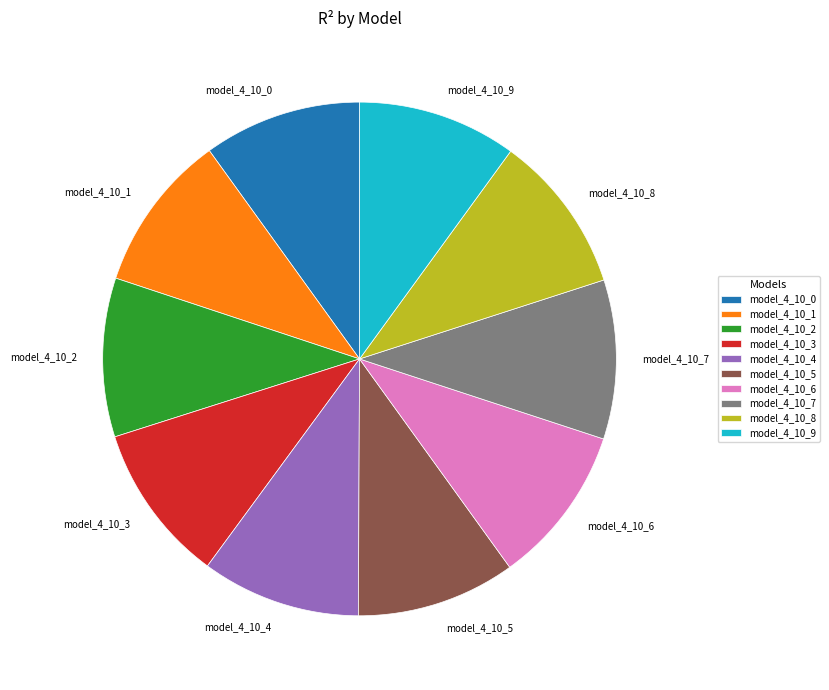

Does any single category account for the majority?

No